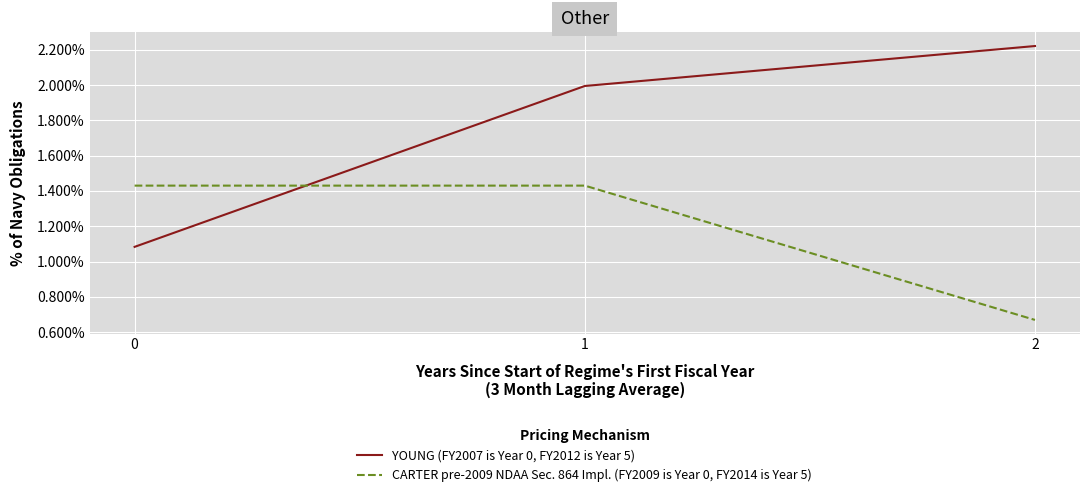

Rank the series by their average value, from highest to lowest.

YOUNG (FY2007 is Year 0, FY2012 is Year 5), CARTER pre-2009 NDAA Sec. 864 Impl. (FY2009 is Year 0, FY2014 is Year 5)